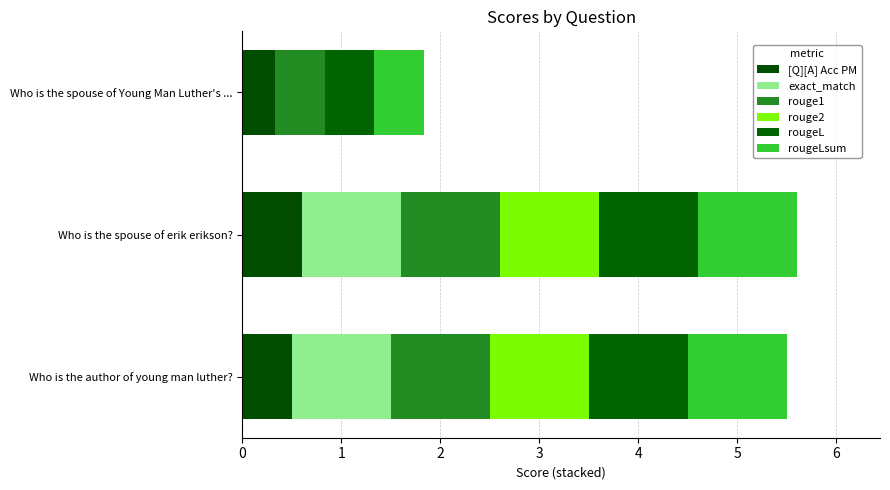

How many categories are shown in the chart?

3